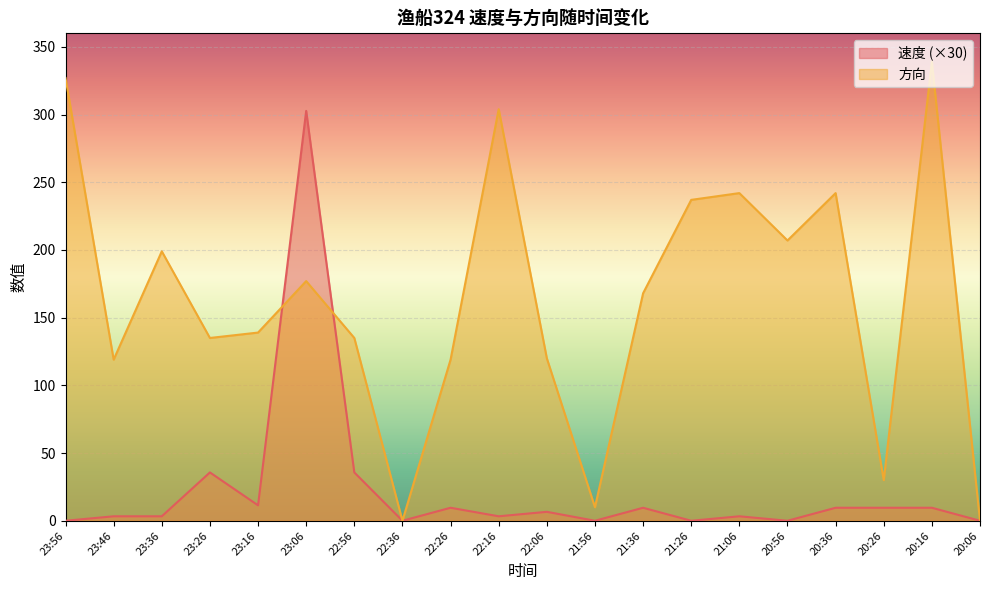

What is the value of the 方向 point at the 11th from the left?

120.0